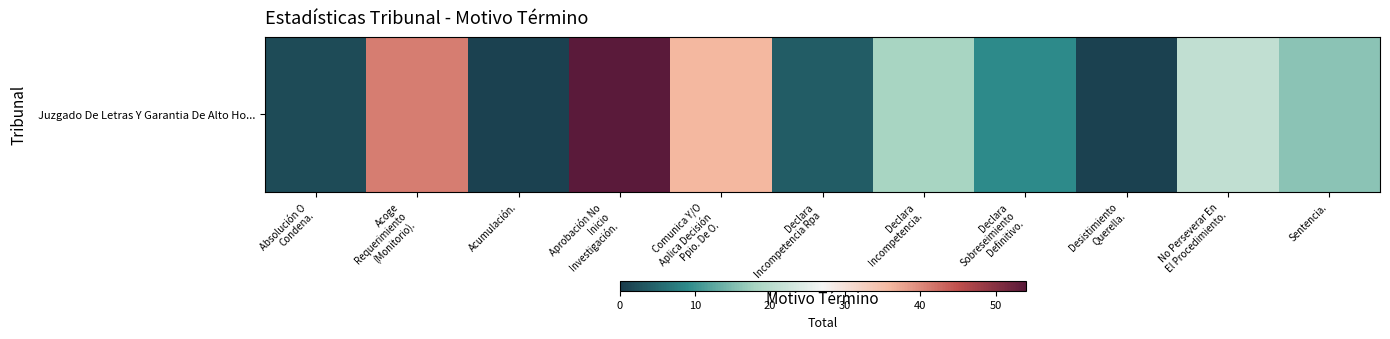

Rank the categories by value from lowest to highest.

Acumulación., Desistimiento
Querella., Absolución O
Condena., Declara
Incompetencia Rpa, Declara
Sobreseimiento
Definitivo., Sentencia., Declara
Incompetencia., No Perseverar En
El Procedimiento., Comunica Y/O
Aplica Decisión
Ppio. De O., Acoge
Requerimiento
(Monitorio)., Aprobación No
Inicio
Investigación.